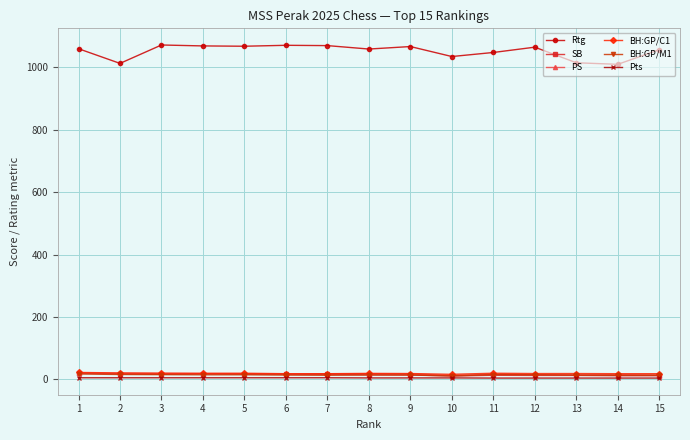

Which series has the largest total across all categories?

Rtg